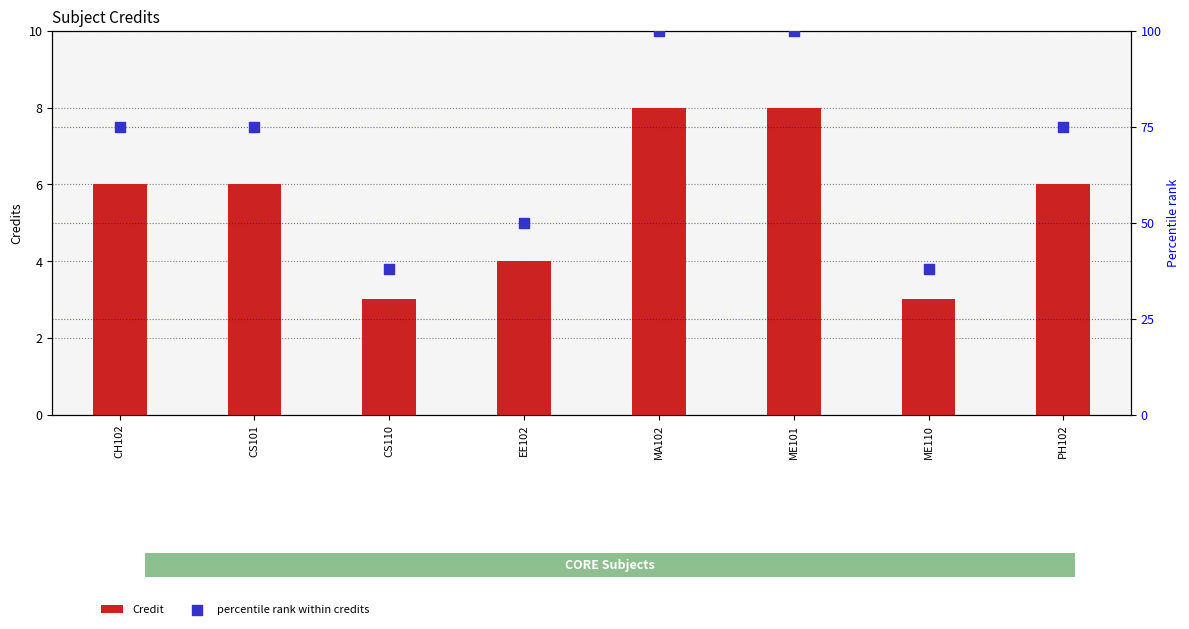

At which category is the sum across all series the highest?

MA102